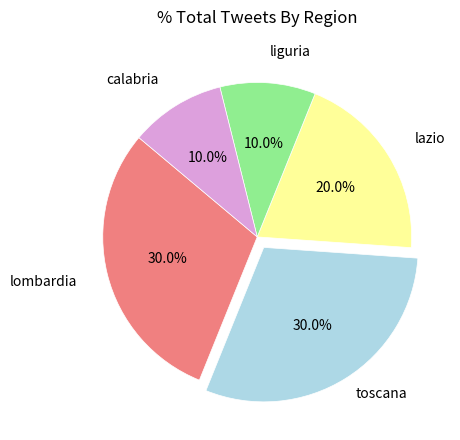

How many segments does this pie chart have?

5